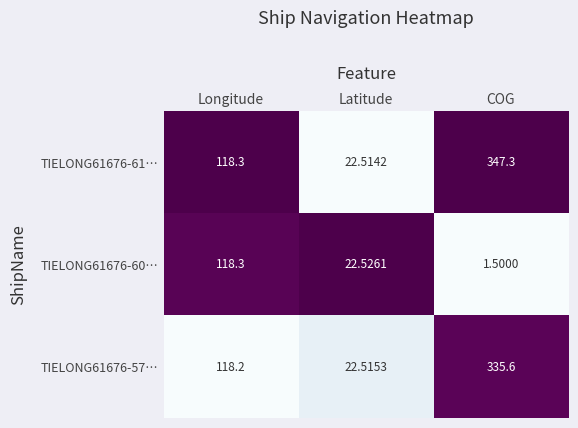

Rank the categories by TIELONG61676-60… value from lowest to highest.

COG, Latitude, Longitude